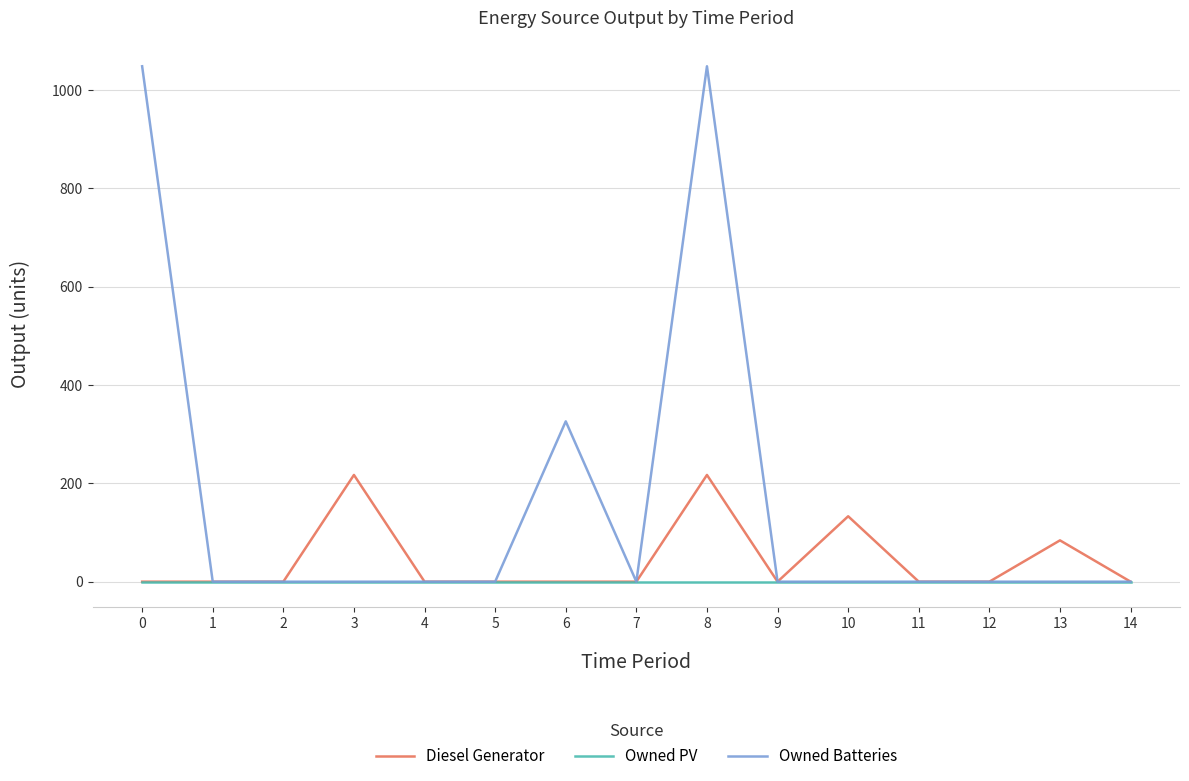

Rank the series by their maximum value, from lowest to highest.

Owned PV, Diesel Generator, Owned Batteries